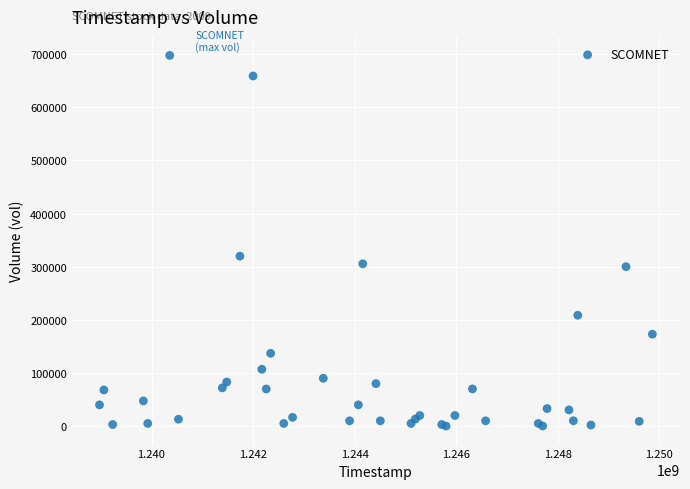

What Y value in the scatter plot is closest to 348900?

319900